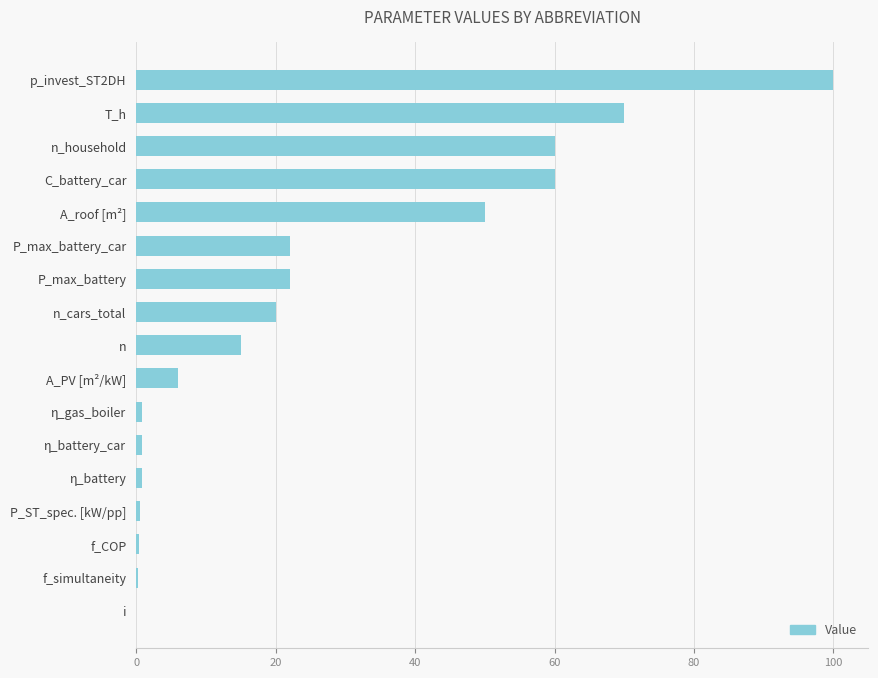

What value does the data have at T_h?

70.0